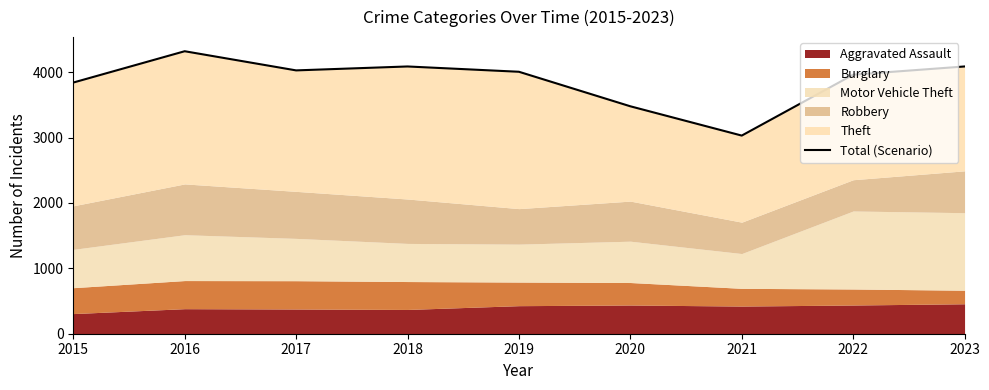

Count the number of values greater than 4006.

4